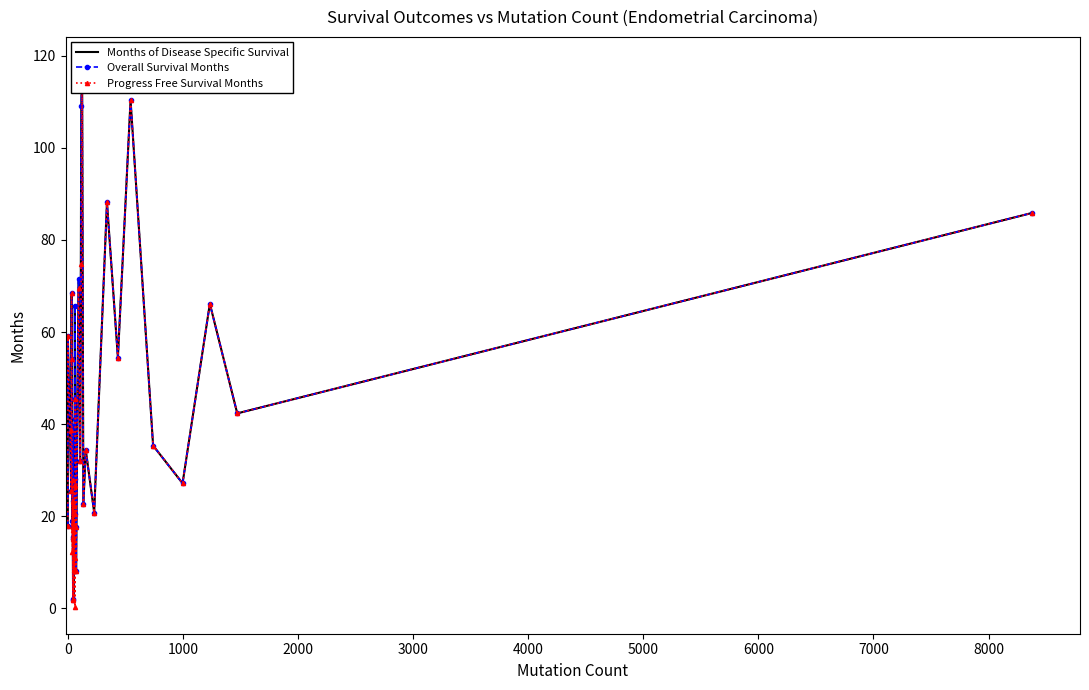

Reading right to left, extract all data points from this chart.

Months of Disease Specific Survival: 85.8	42.3	66.2	27.2	35.3	110.4	54.4	88.2	20.8	34.4	22.6	118.2	109.1	32.0	71.6	8.2	17.6	45.5	41.1	65.8	20.5	28.1	27.3	22.3	15.4	15.0	2.1	39.5	1.7	17.6	23.2	39.4	27.9	18.9	54.1	68.4	38.7	25.5	59.2	17.9
Overall Survival Months: 85.8	42.3	66.2	27.2	35.3	110.4	54.4	88.2	20.8	34.4	22.6	118.2	109.1	32.0	71.6	8.2	17.6	45.5	41.0	65.8	20.5	28.1	27.3	22.3	15.4	15.0	2.1	39.5	1.7	17.6	23.2	39.4	27.9	18.9	54.1	68.4	38.7	25.5	59.2	17.9
Progress Free Survival Months: 85.8	42.3	66.2	27.2	35.3	110.4	54.4	88.2	20.8	34.4	22.6	118.2	74.9	32.0	69.5	8.2	17.6	45.5	11.0	0.4	20.5	26.8	8.4	22.3	15.4	15.0	2.1	17.0	1.7	17.6	23.2	18.5	27.9	12.3	54.1	68.4	38.7	25.5	59.2	17.9